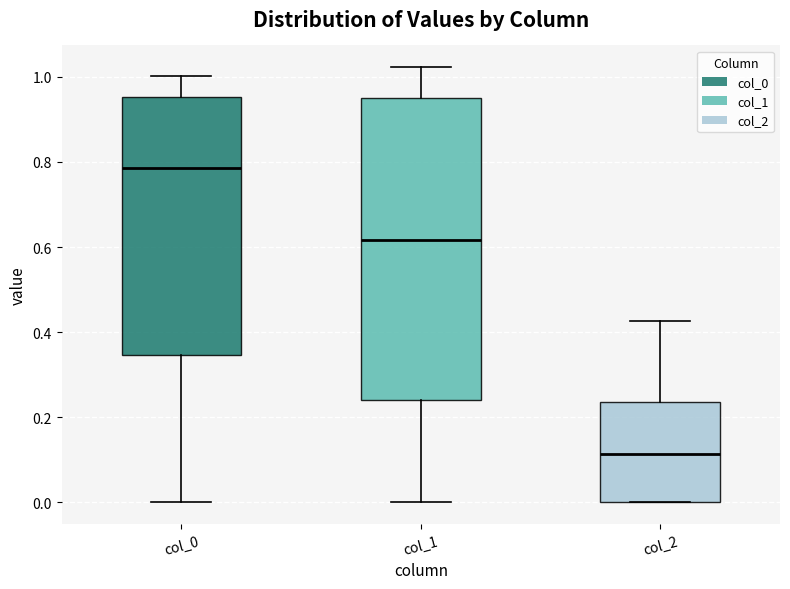

Which box is the tallest, from its lower edge to its upper edge?

col_1